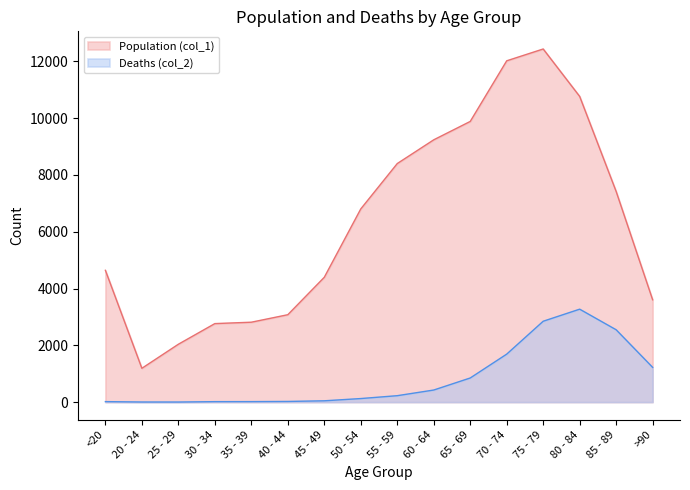

True or false: Deaths (col_2) and Population (col_1) cross at least once.

False